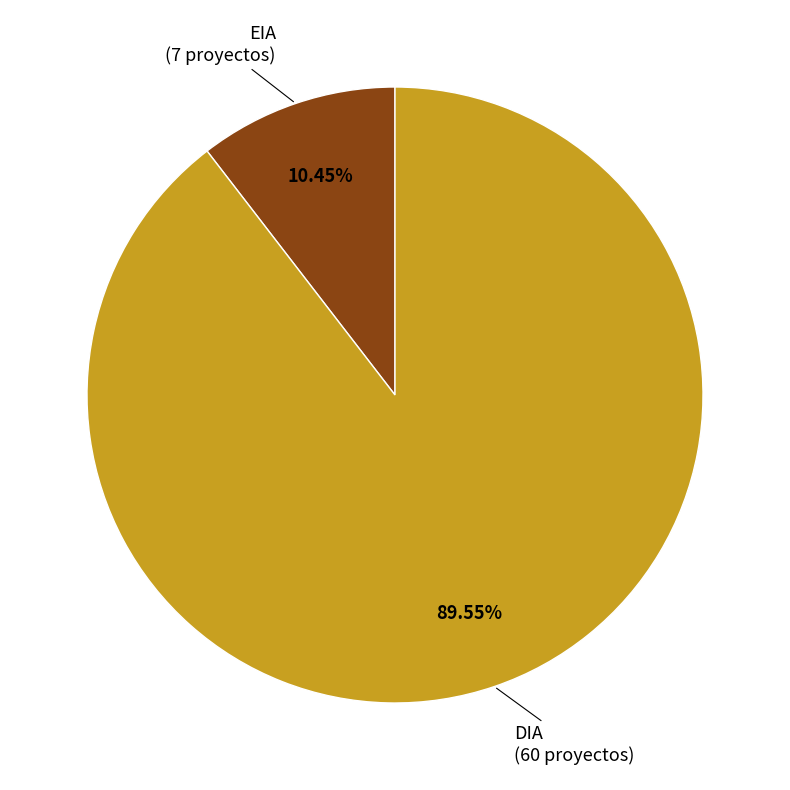

To the nearest percent, what is the difference between the largest and smallest slice percentages?

79%